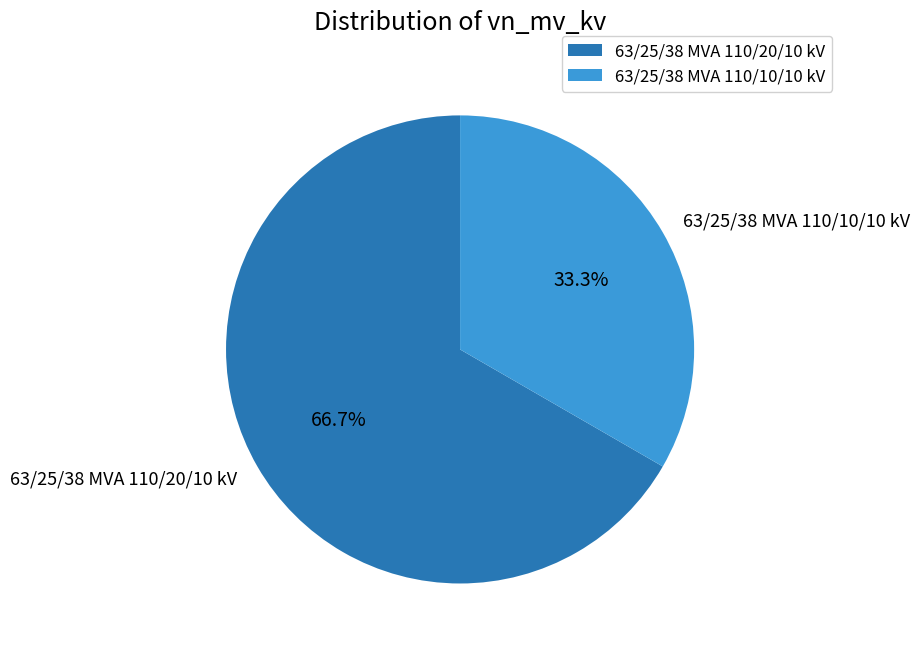

The 63/25/38 MVA 110/10/10 kV slice represents 33% of the pie. True or false?

True